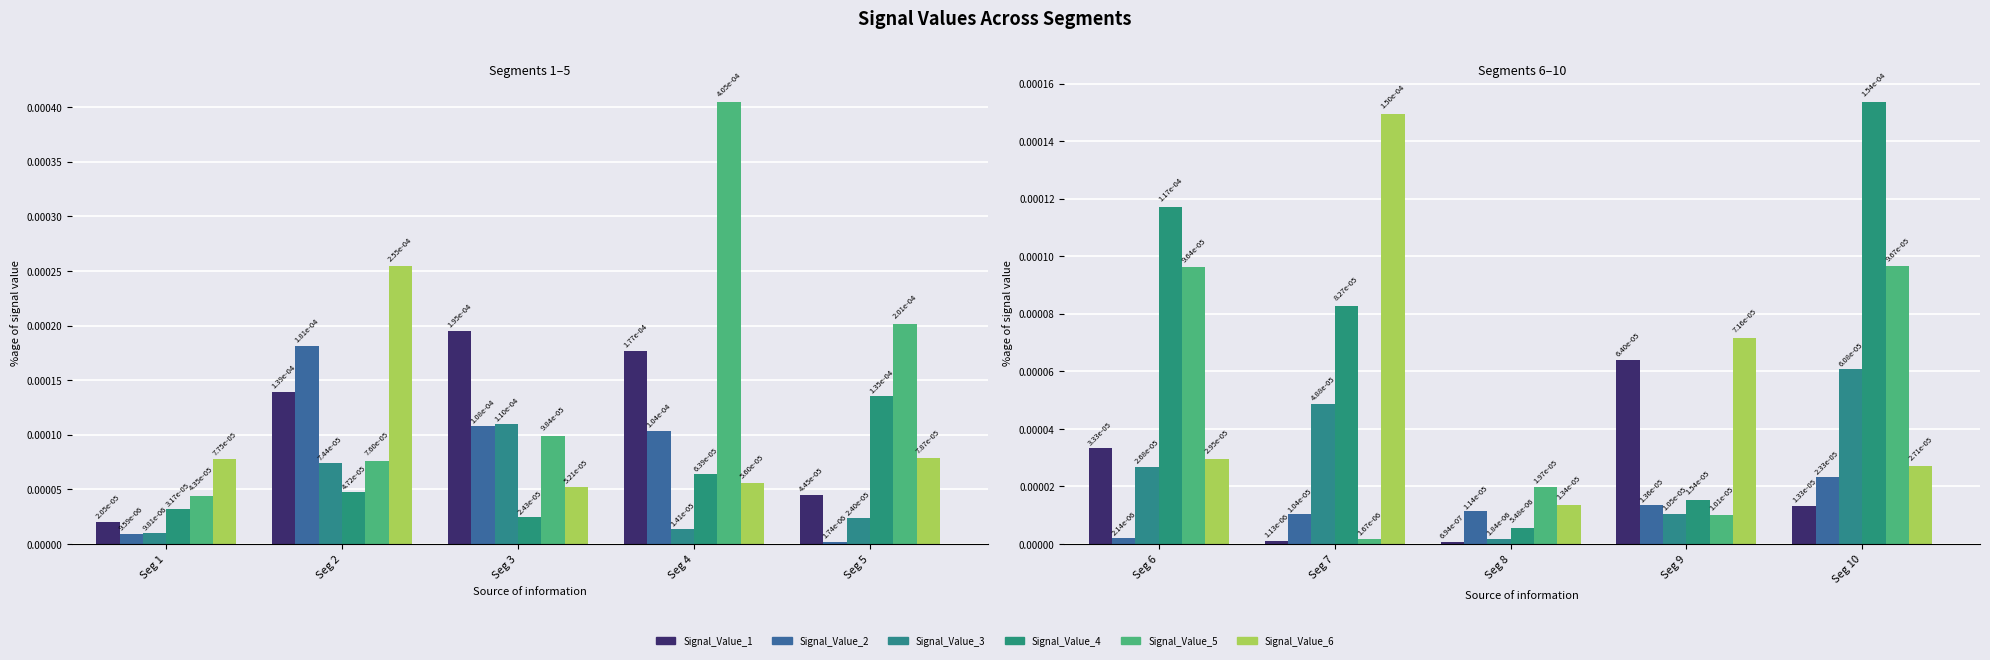

Is it true that Signal_Value_4 equals 0.0 at Seg 7?

False